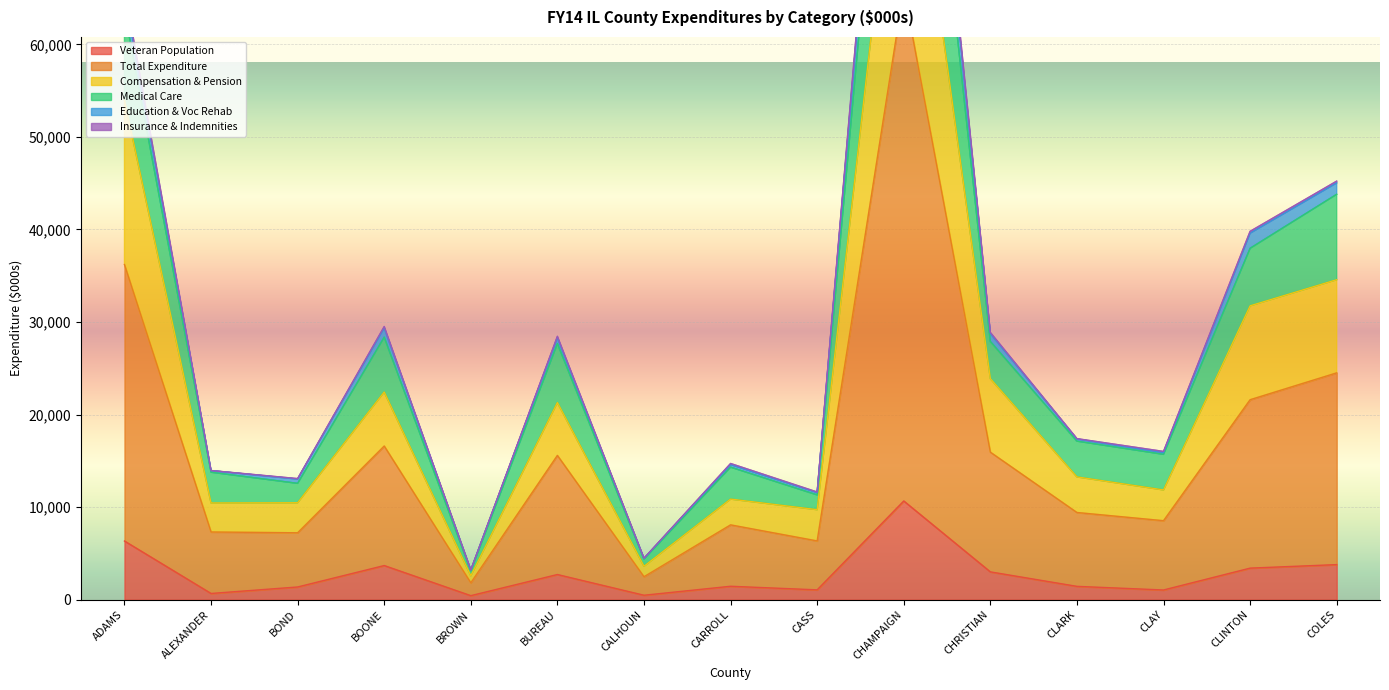

Does the chart display data point markers on the line(s)?

No